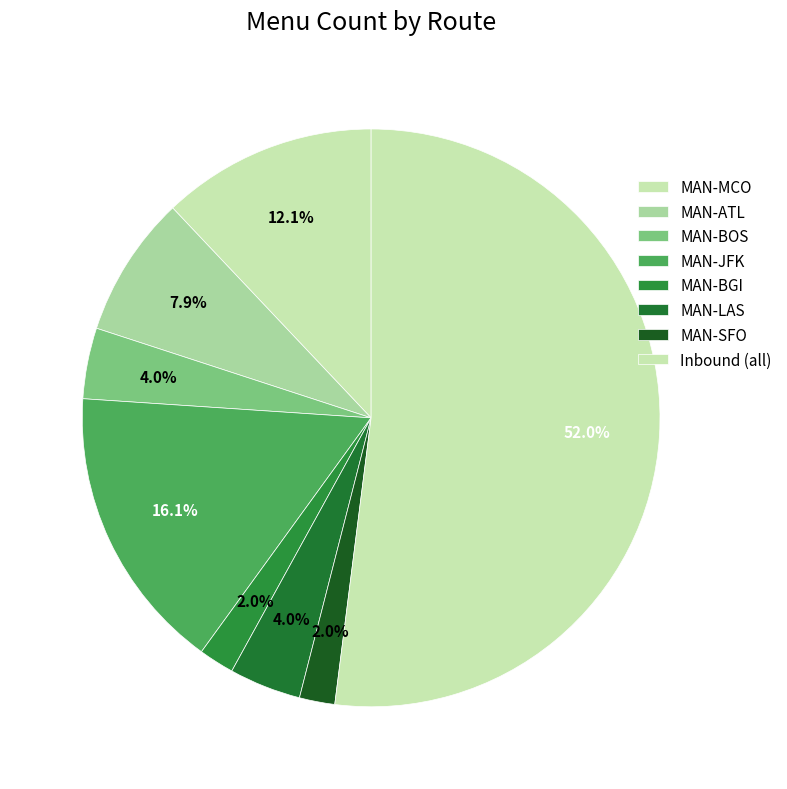

To the nearest percent, what percentage of the pie is MAN-ATL?

8%